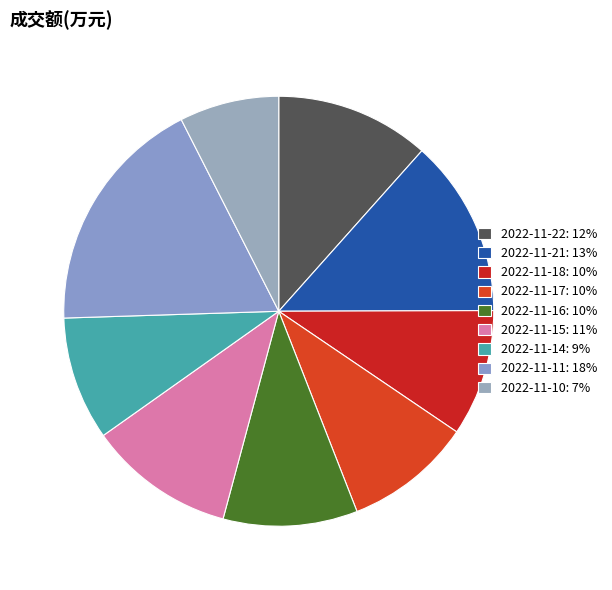

Between 2022-11-16 and 2022-11-21, which is larger?

2022-11-21